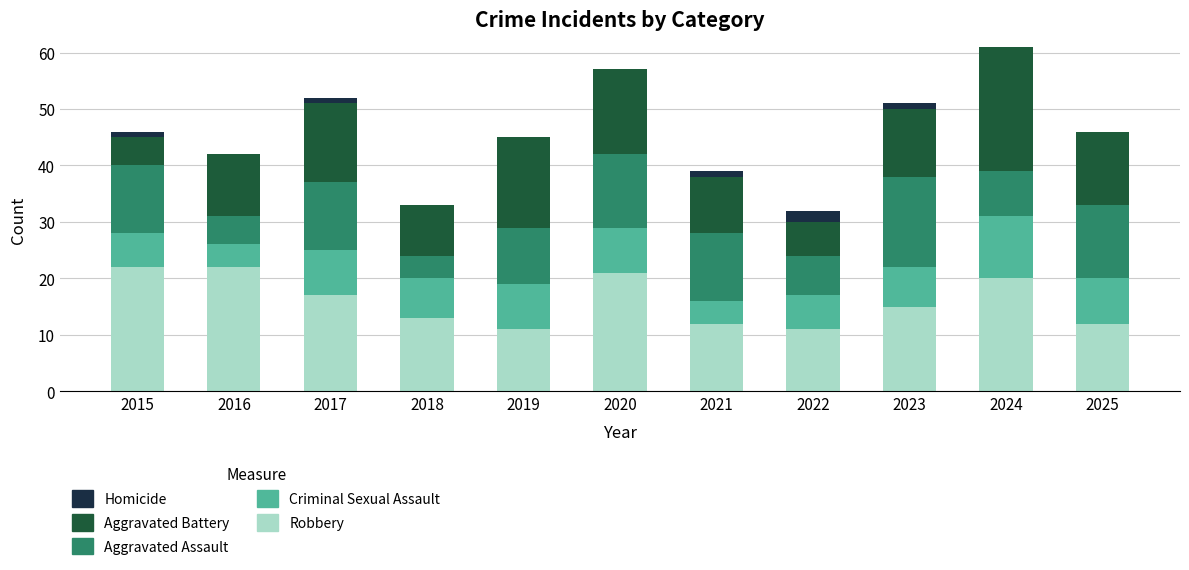

What is the maximum value for Robbery?

22